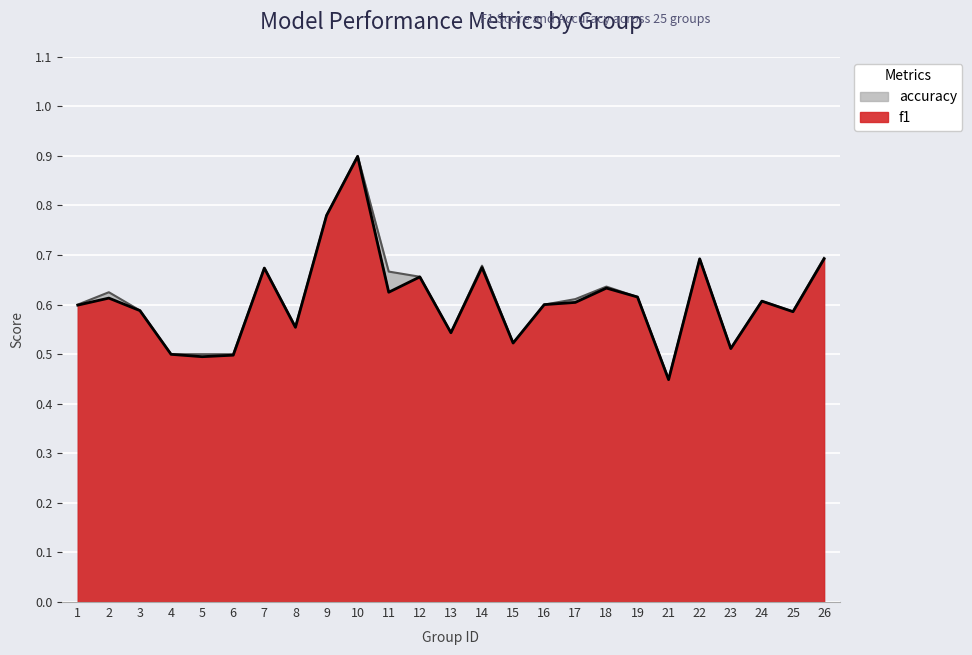

The f1 series shows 0.8 at 21. True or false?

False